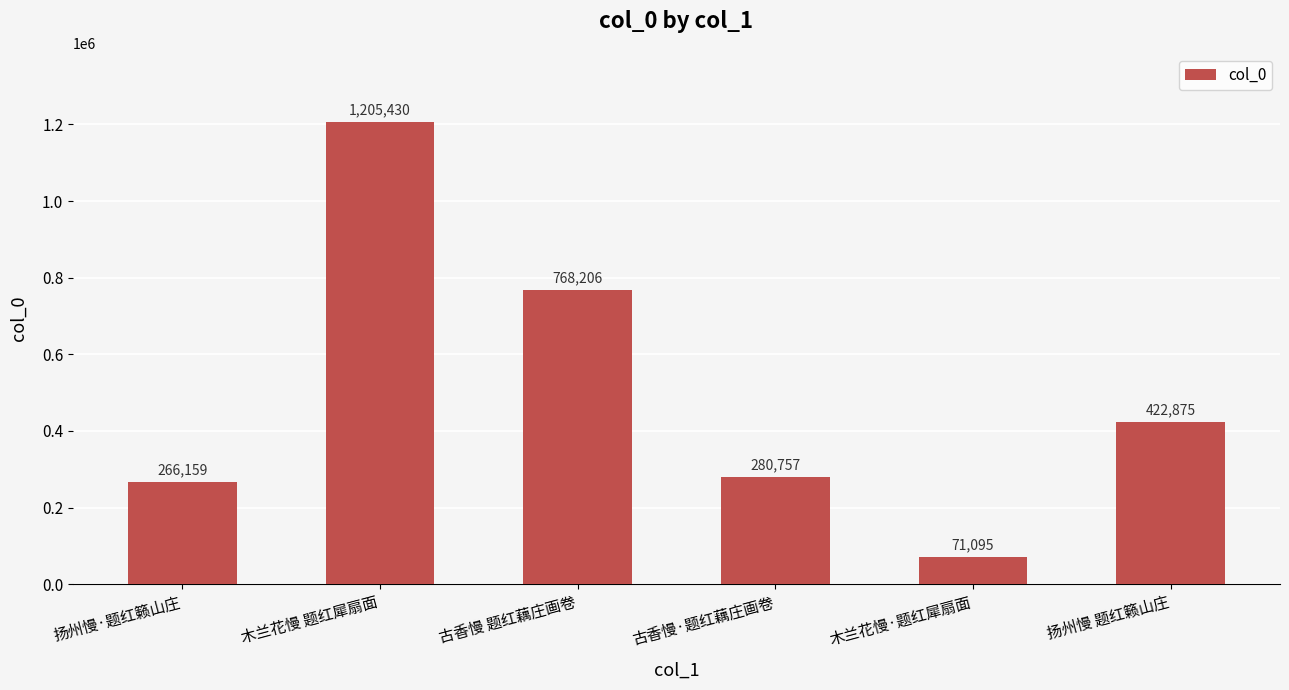

At which label is the value closest to 638262?

古香慢 题红藕庄画卷